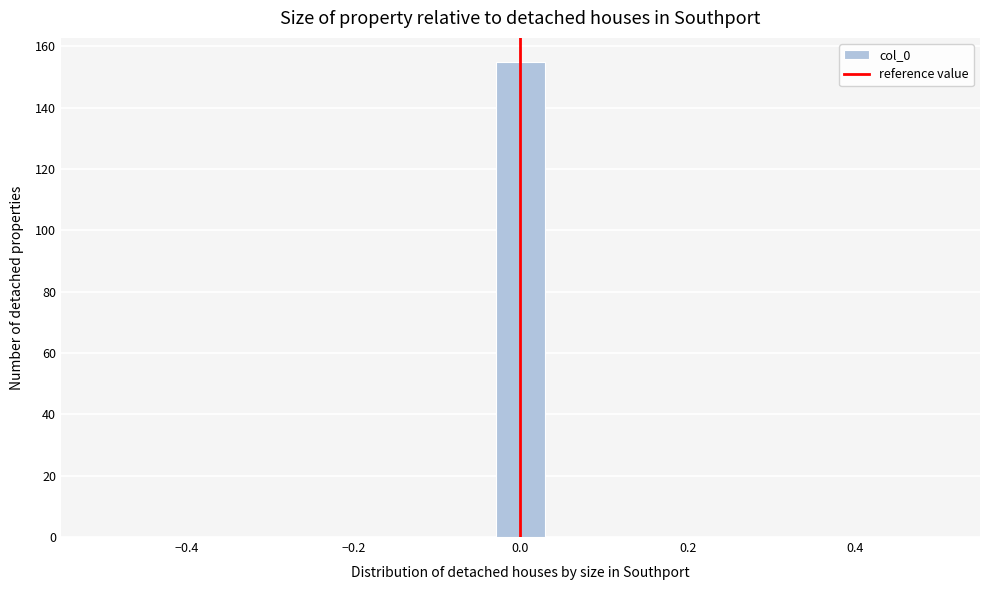

Read against the x-axis, roughly where is the centre of the tallest bar?

0.00